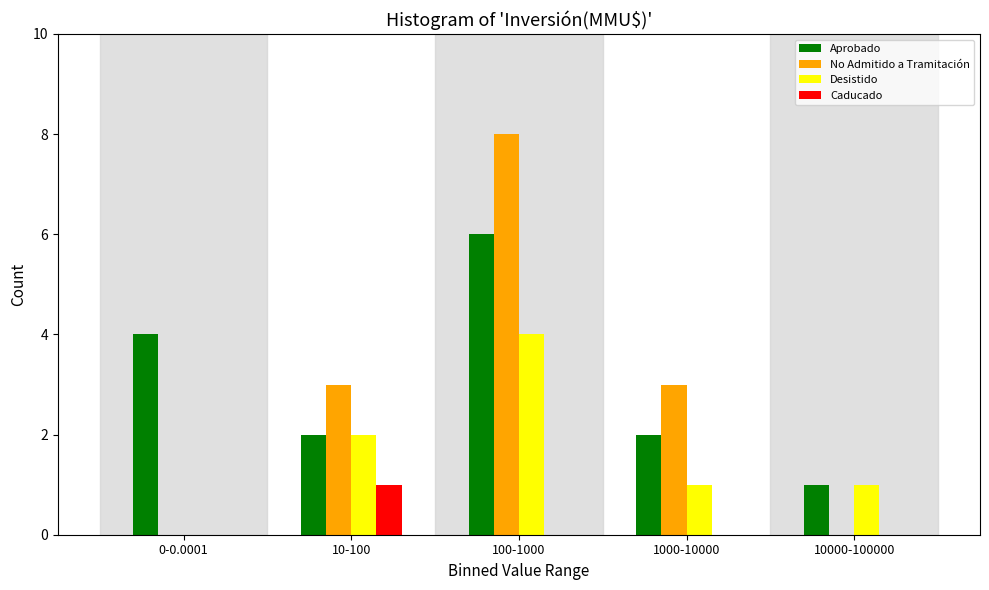

Reading left to right, list all the values displayed in this chart.

Aprobado: 0-0.0001=4	10-100=2	100-1000=6	1000-10000=2	10000-100000=1
No Admitido a Tramitación: 0-0.0001=0	10-100=3	100-1000=8	1000-10000=3	10000-100000=0
Desistido: 0-0.0001=0	10-100=2	100-1000=4	1000-10000=1	10000-100000=1
Caducado: 0-0.0001=0	10-100=1	100-1000=0	1000-10000=0	10000-100000=0